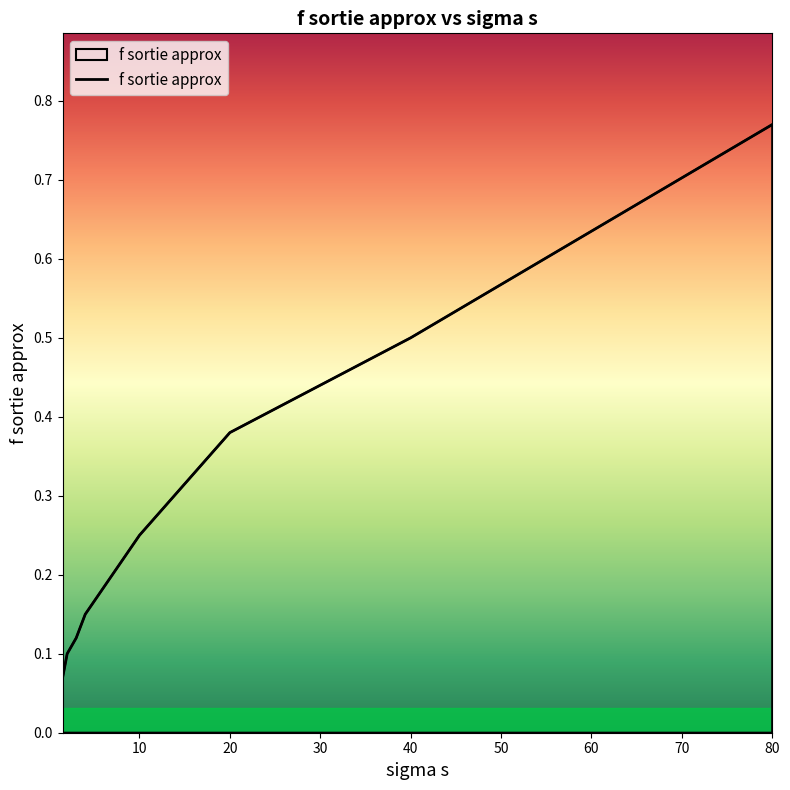

Count the values in the range 0 to 1.

8